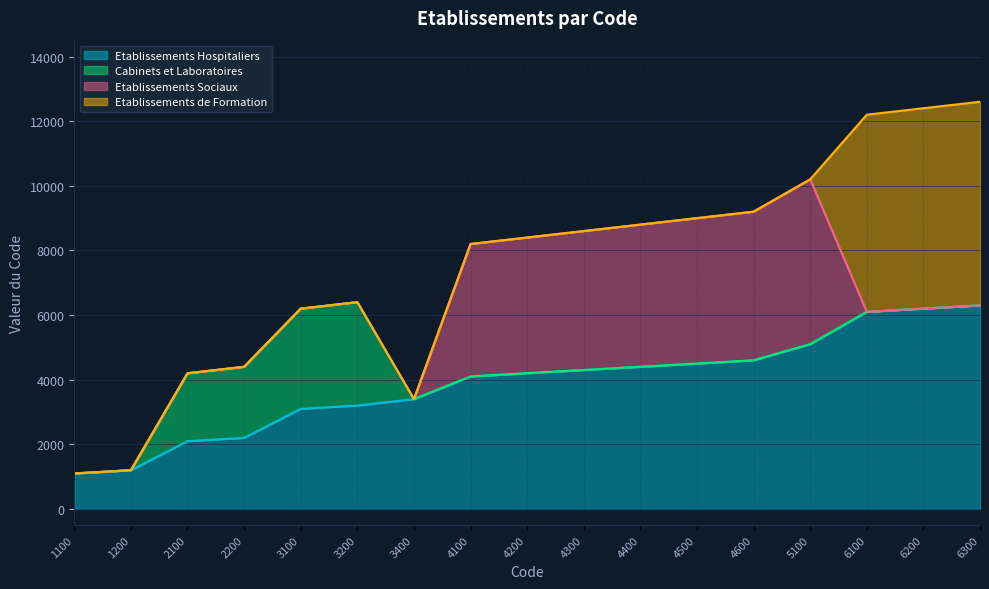

At which label does Cabinets et Laboratoires reach its peak?

3200